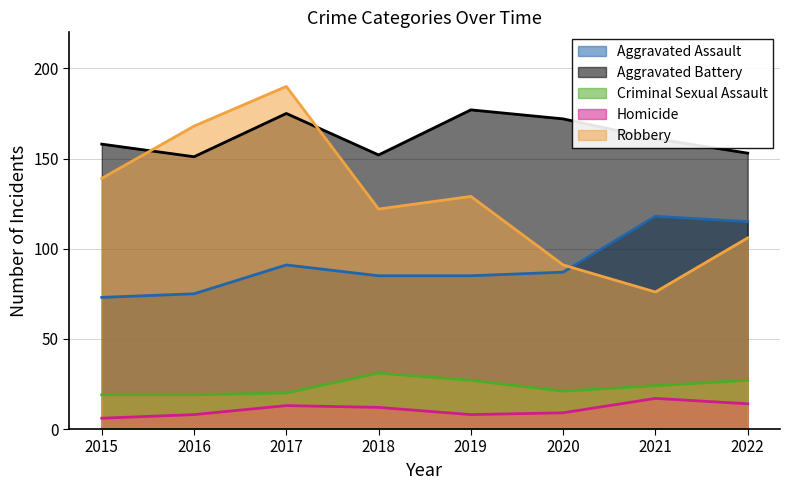

At how many categories does at least one series exceed 55?

8